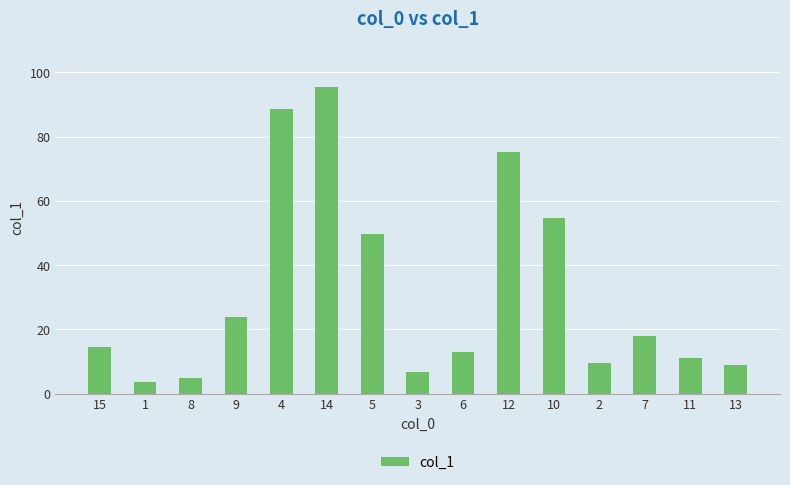

Reading left to right, what are all the values shown in this chart?

15=14.4	1=3.6	8=4.8	9=23.8	4=88.6	14=95.4	5=49.8	3=6.7	6=13.1	12=75.2	10=54.8	2=9.4	7=17.9	11=11.0	13=8.8